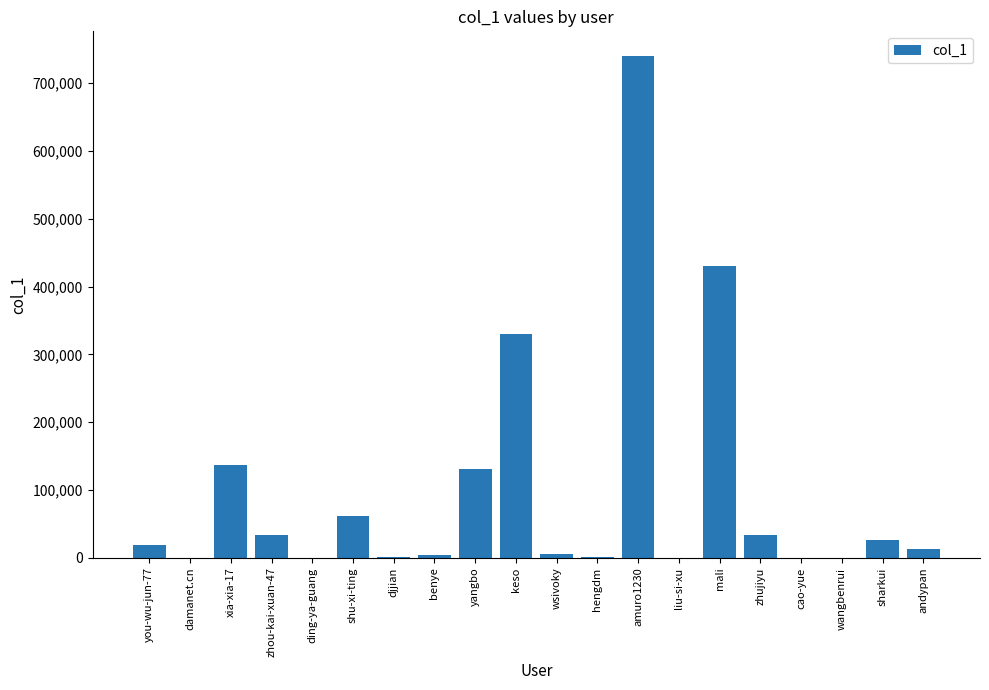

Which has a higher value, liu-si-xu or xia-xia-17?

xia-xia-17